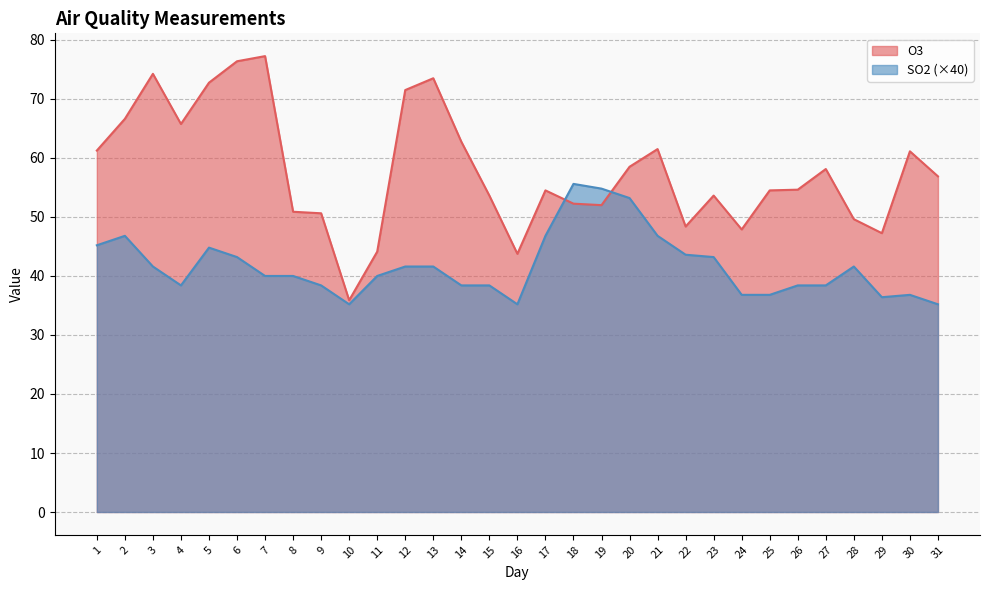

List the labels in order of O3 value, smallest first.

10, 16, 11, 29, 24, 22, 28, 9, 8, 19, 18, 15, 23, 17, 25, 26, 31, 27, 20, 30, 1, 21, 14, 4, 2, 12, 5, 13, 3, 6, 7